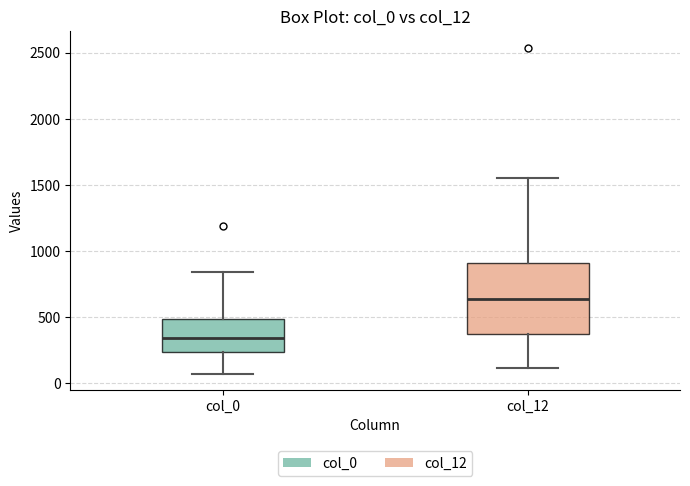

Where is the lower edge of the box for col_12 on the y-axis? The values are not printed on the chart, so give them approximately, as read against the axis.

350